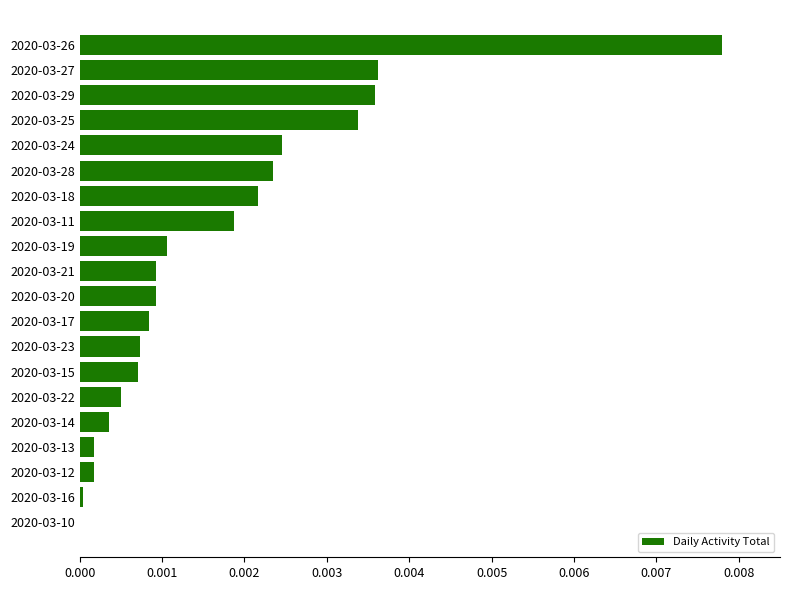

How many series are shown in this chart?

1